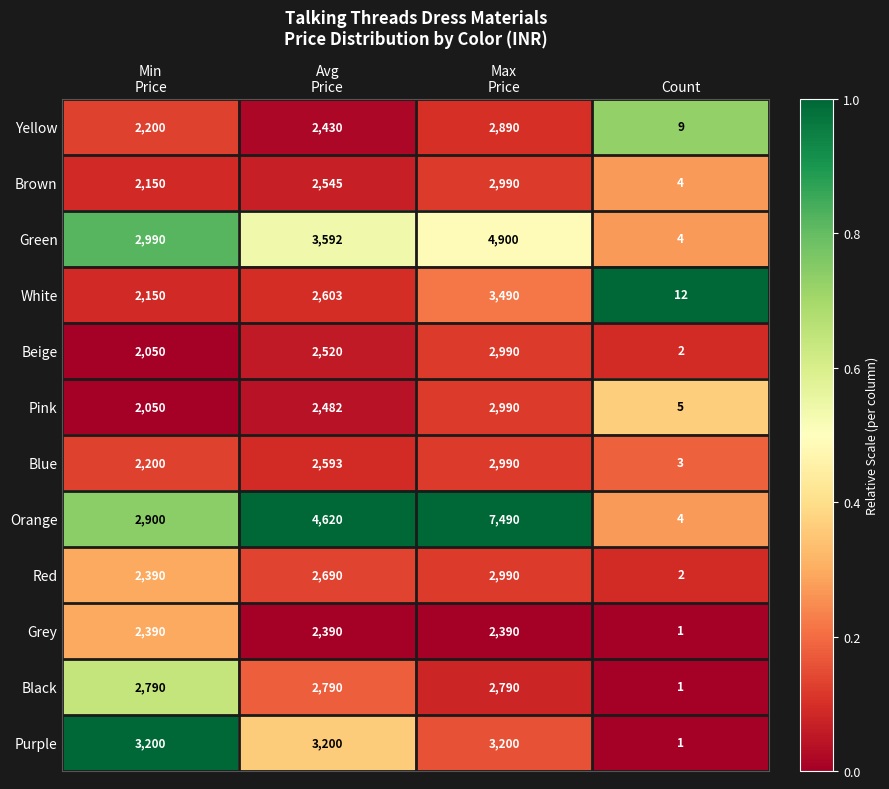

What is the average value of the Grey series?

1793